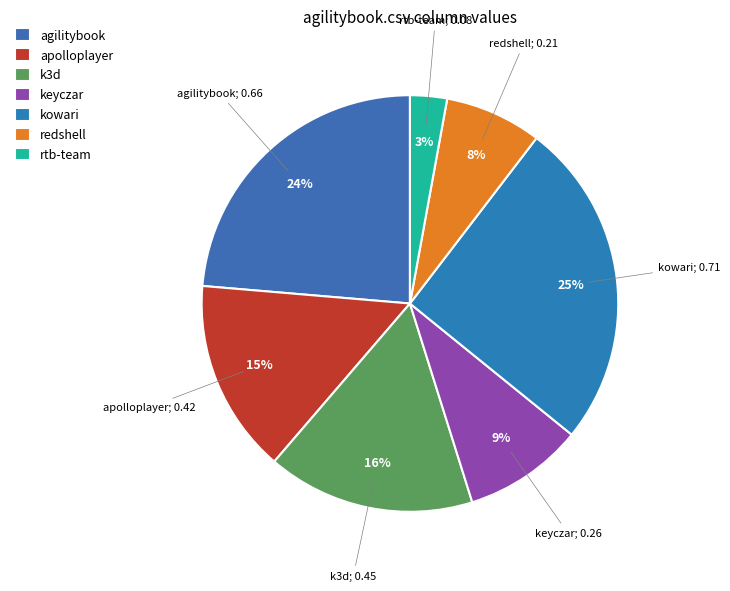

Count the number of slices in the pie.

7